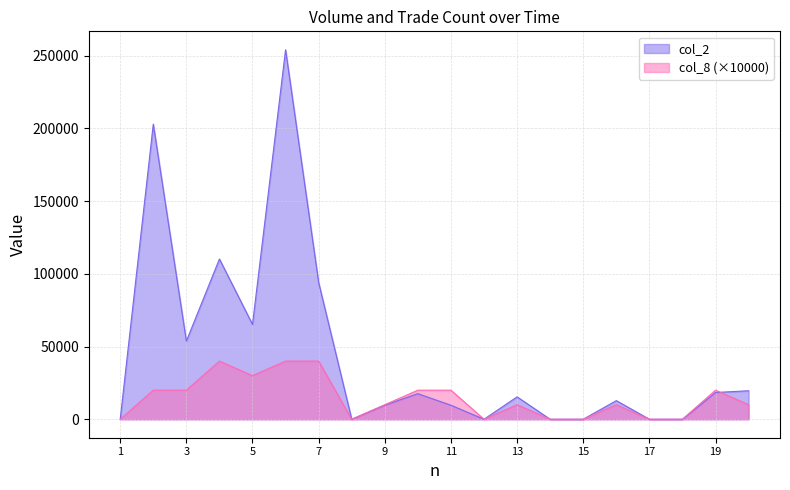

At how many categories does at least one series exceed 243392?

1